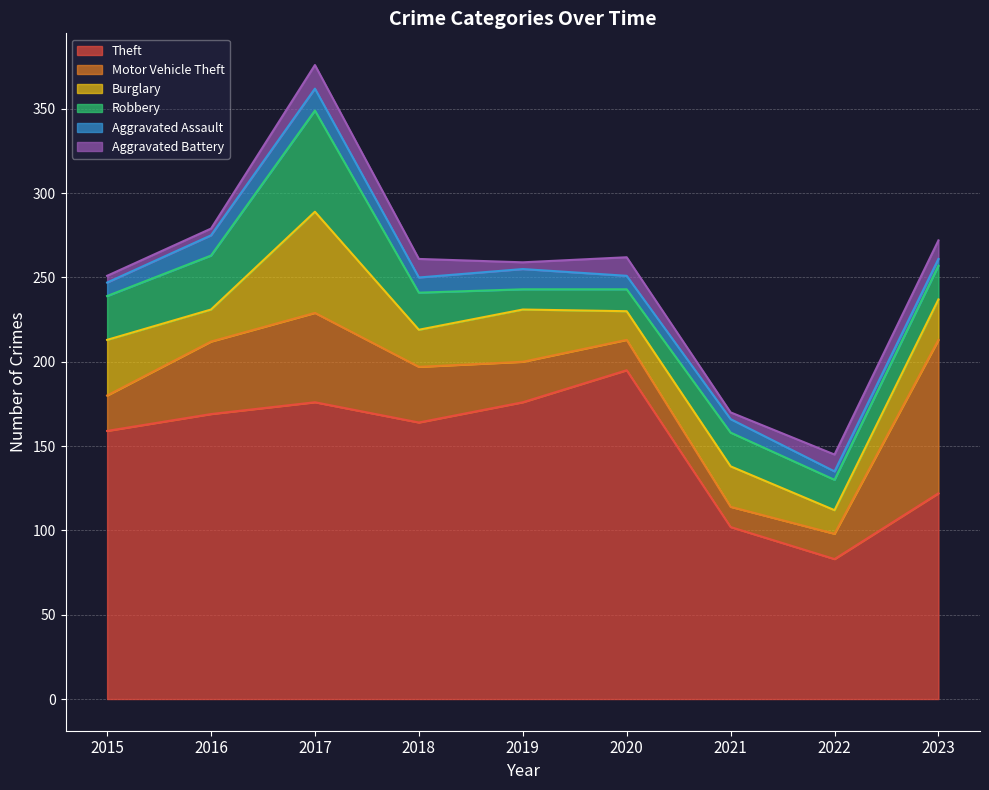

Between 2020 and 2023, which series saw the biggest shift?

Theft